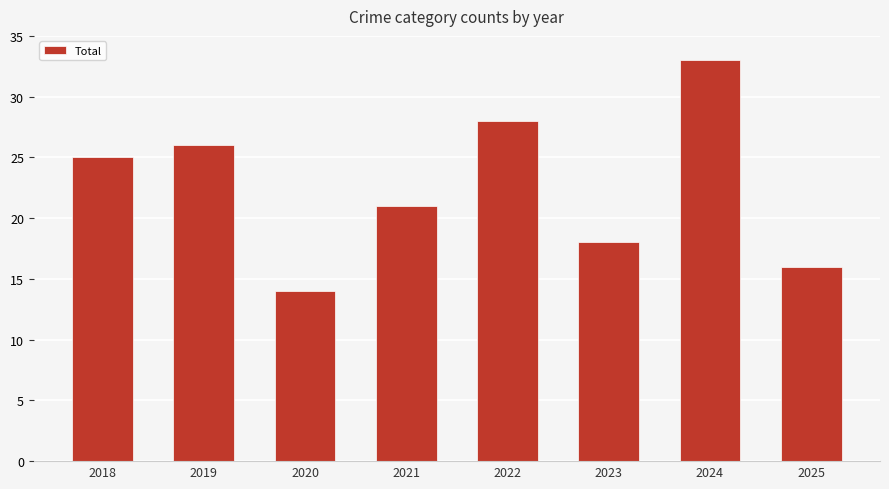

What is the change in value from 2021 to 2023?

-3